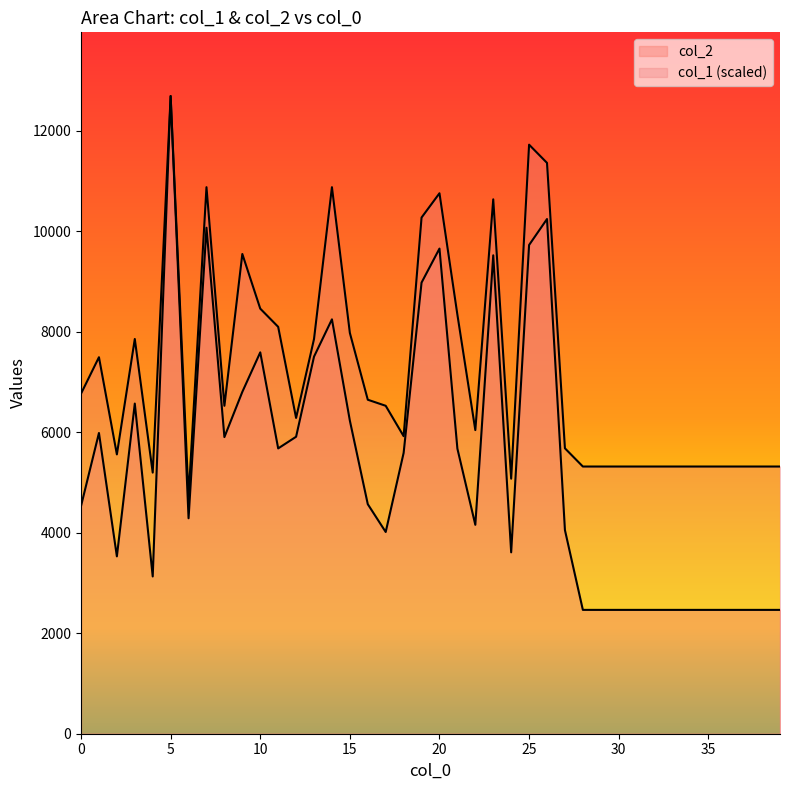

Read the col_2 value at 1.

5984.0